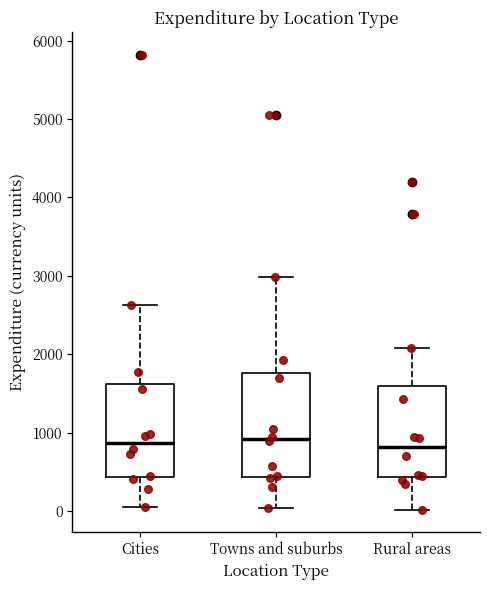

Reading left to right, read every box against the y-axis: the position of its median line, the range the box covers, and the ends of its whiskers. The values are not printed on the chart, so give them approximately, as read against the axis.

Cities: median 900, box 400 to 1600, whiskers 0 to 2600
Towns and suburbs: median 900, box 400 to 1800, whiskers 0 to 3000
Rural areas: median 800, box 400 to 1600, whiskers 0 to 2100